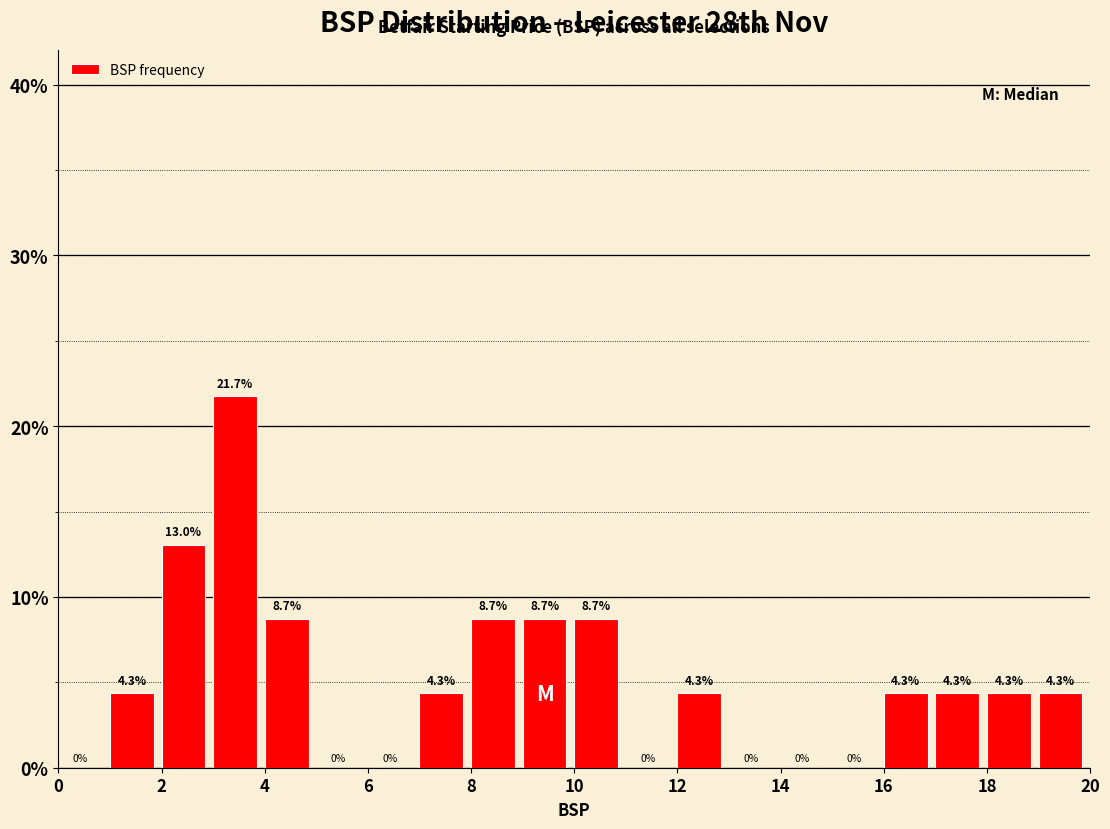

Which range on the x-axis has the tallest bar?

3 to 4